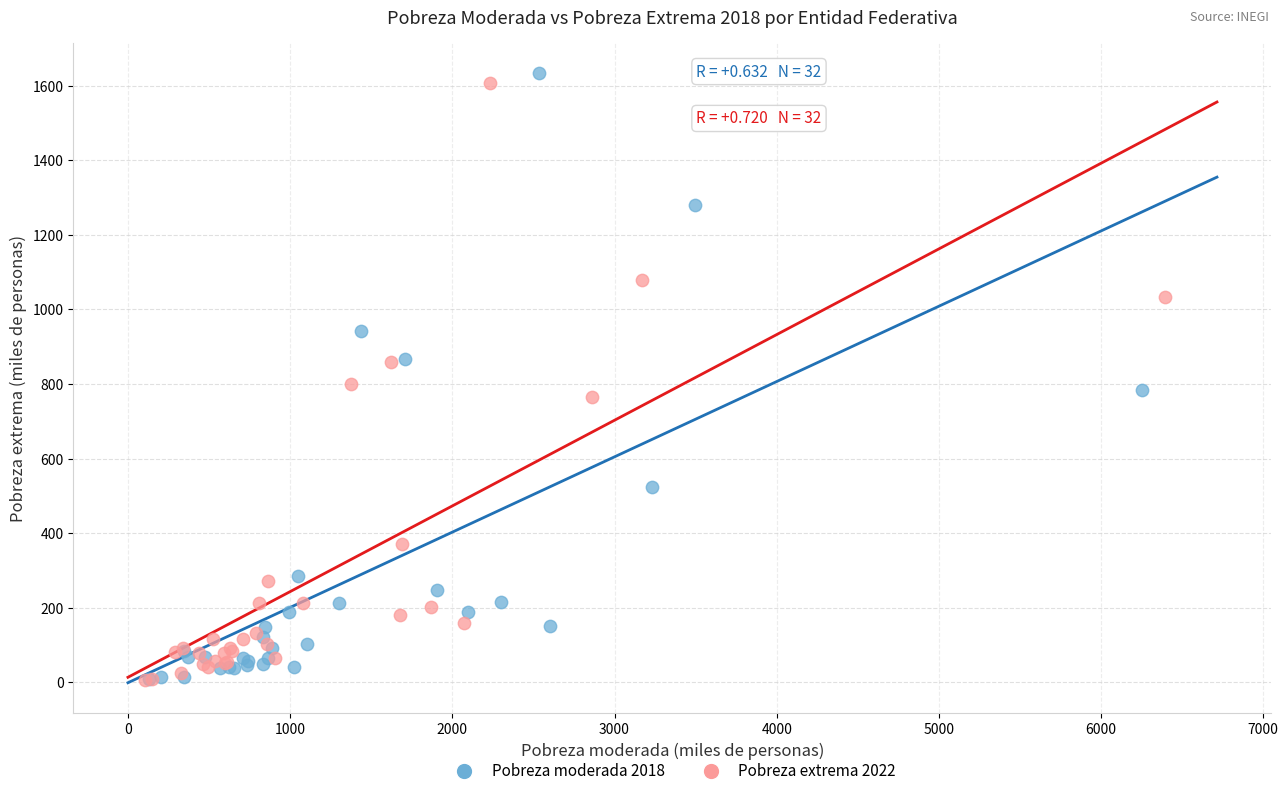

Which series has the largest Y range (max minus min)?

Pobreza moderada 2018